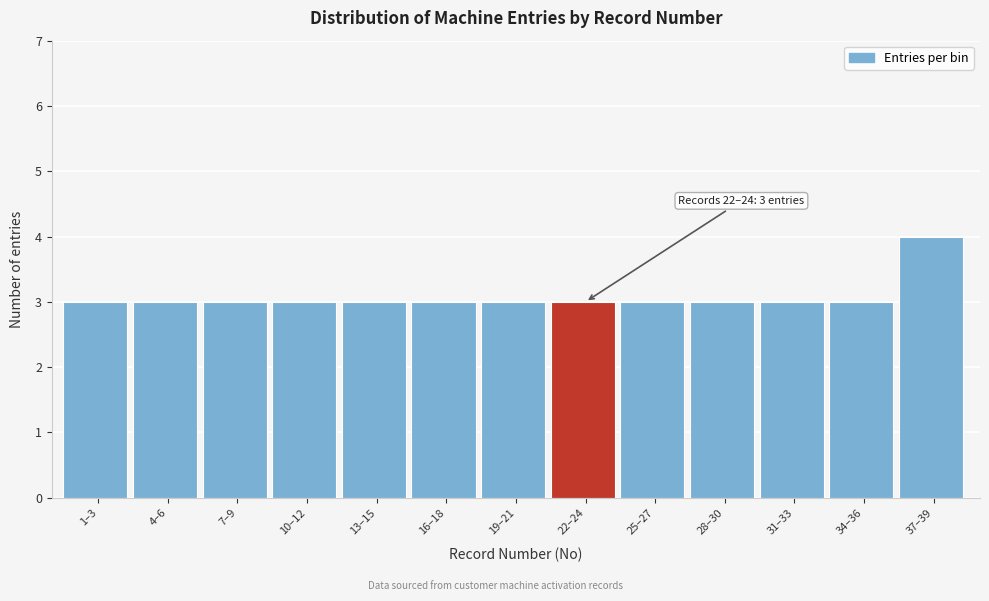

Reading left to right, list all the values displayed in this chart.

1–3=3	4–6=3	7–9=3	10–12=3	13–15=3	16–18=3	19–21=3	22–24=3	25–27=3	28–30=3	31–33=3	34–36=3	37–39=4